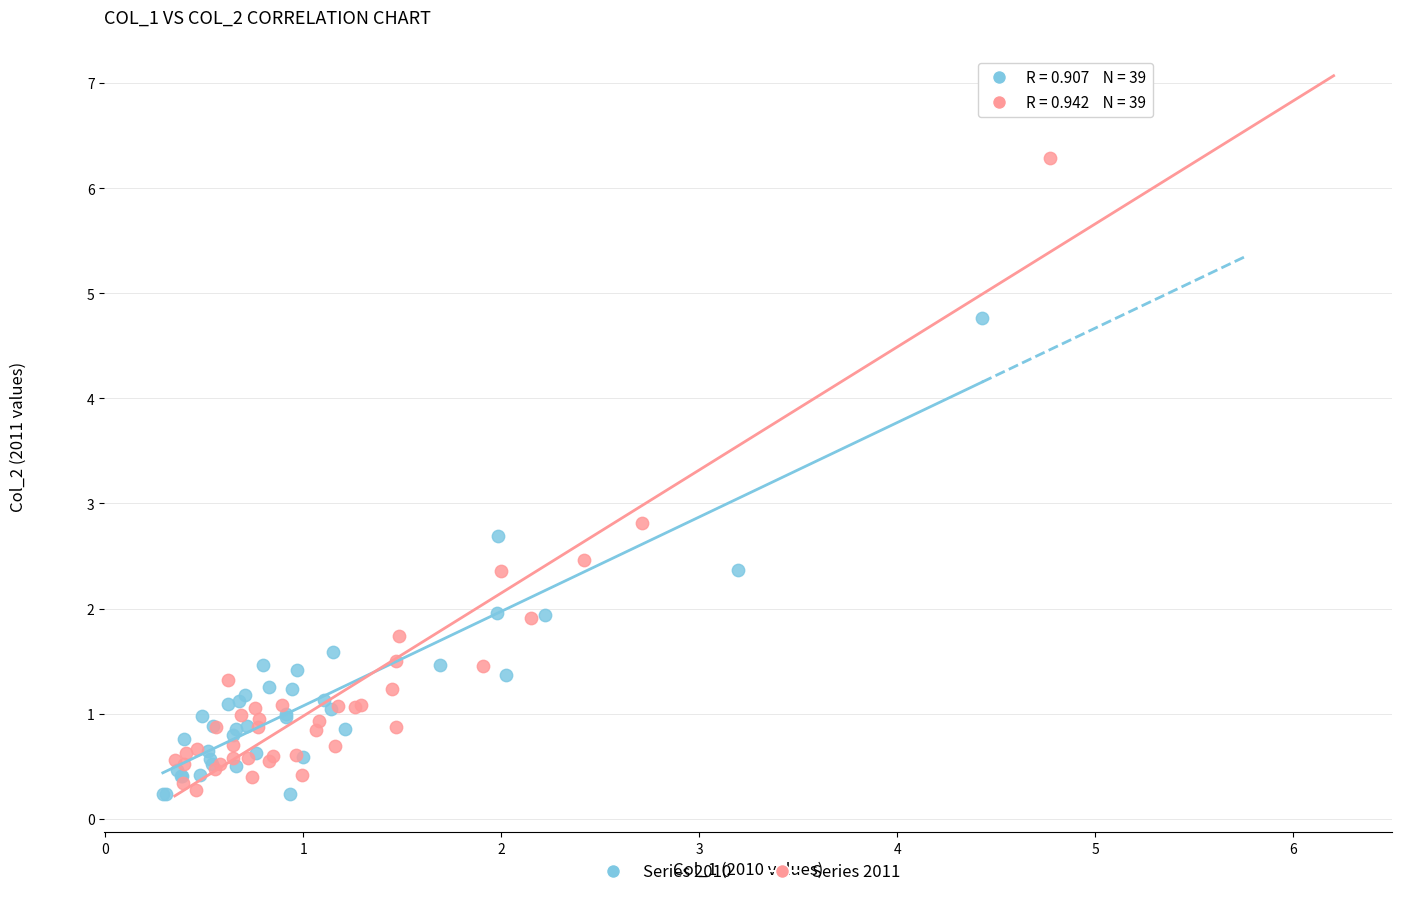

Which series contains the highest Y value?

Series 2011